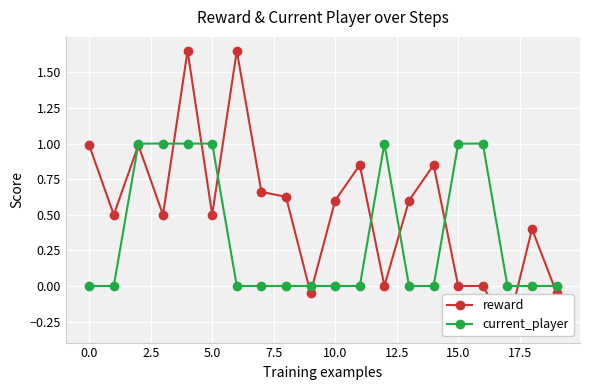

Is it true that current_player equals 0 at 0.0?

True